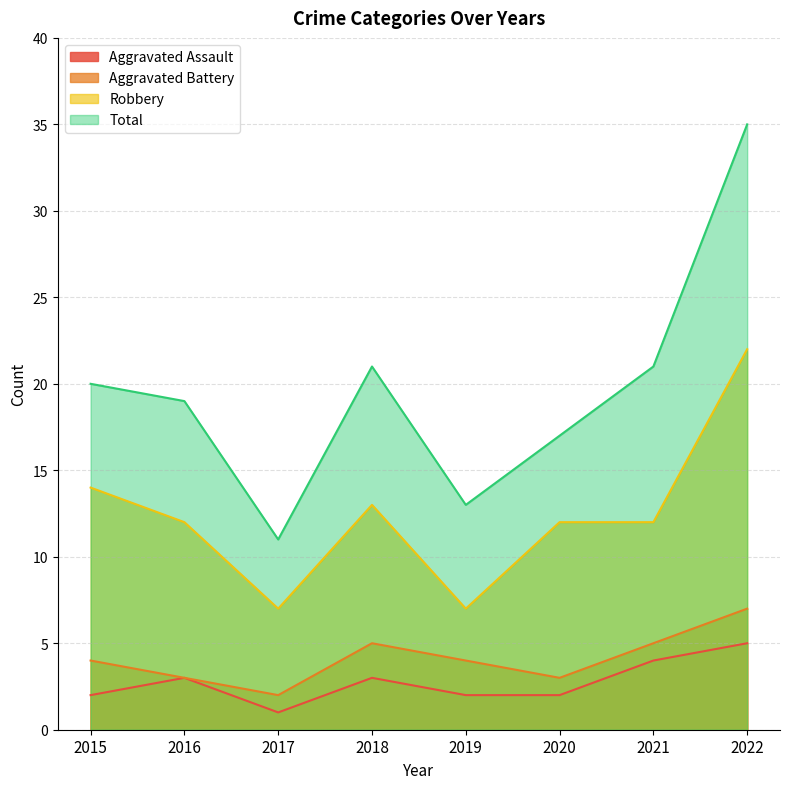

In Robbery, how many points are higher than both neighbors (excluding endpoints)?

1